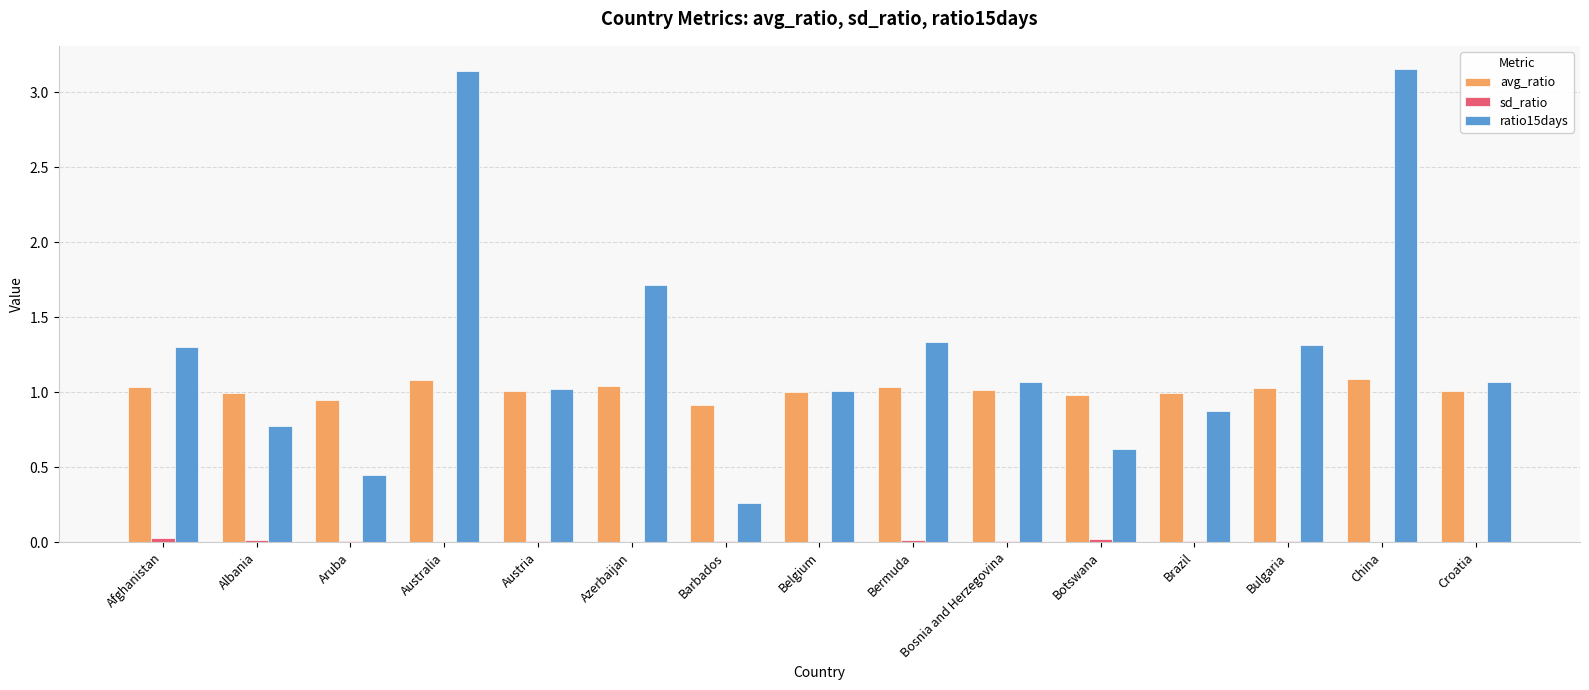

True or false: ratio15days has a value of 1.8 at Austria.

False